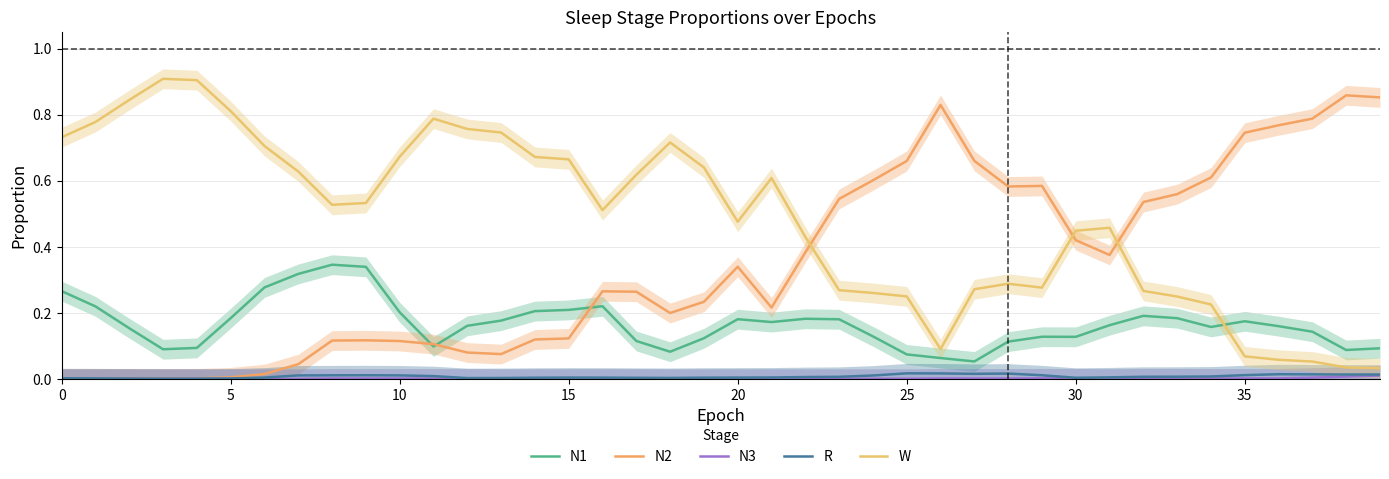

What is the spread (max minus min) of values at 17?

0.6